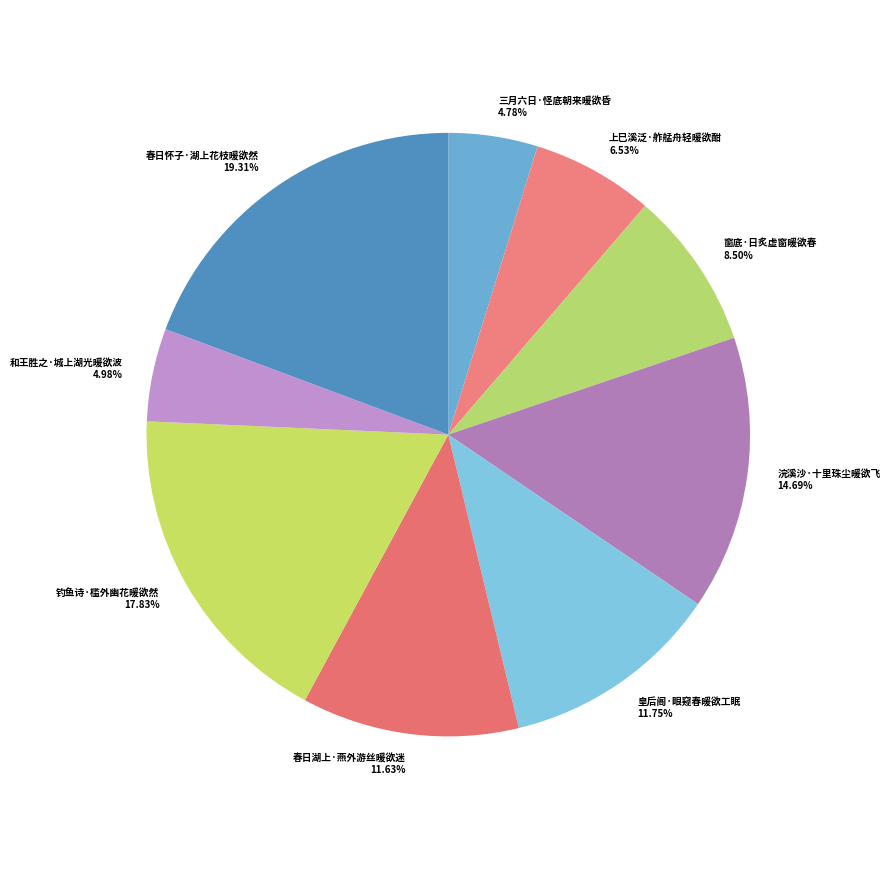

What percentage is the 三月六日·怪底朝来暖欲昏 slice, to the nearest percent?

5%